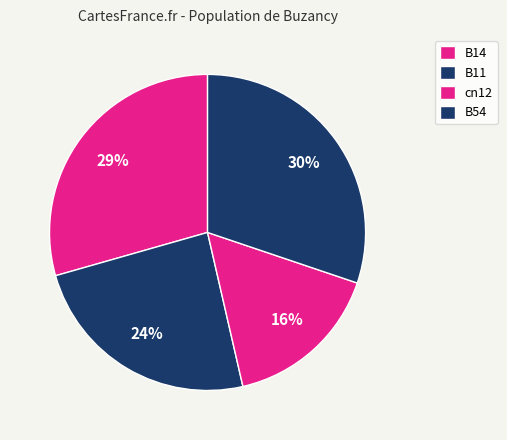

Count the number of slices in the pie.

4